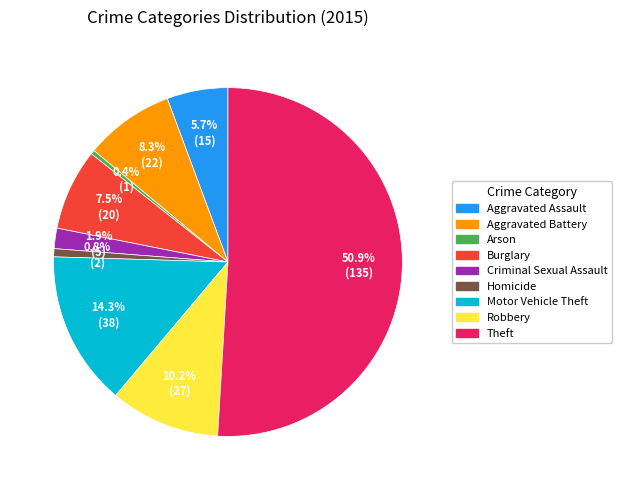

What is the ratio of the value at Criminal Sexual Assault to the value at Aggravated Assault?

0.3